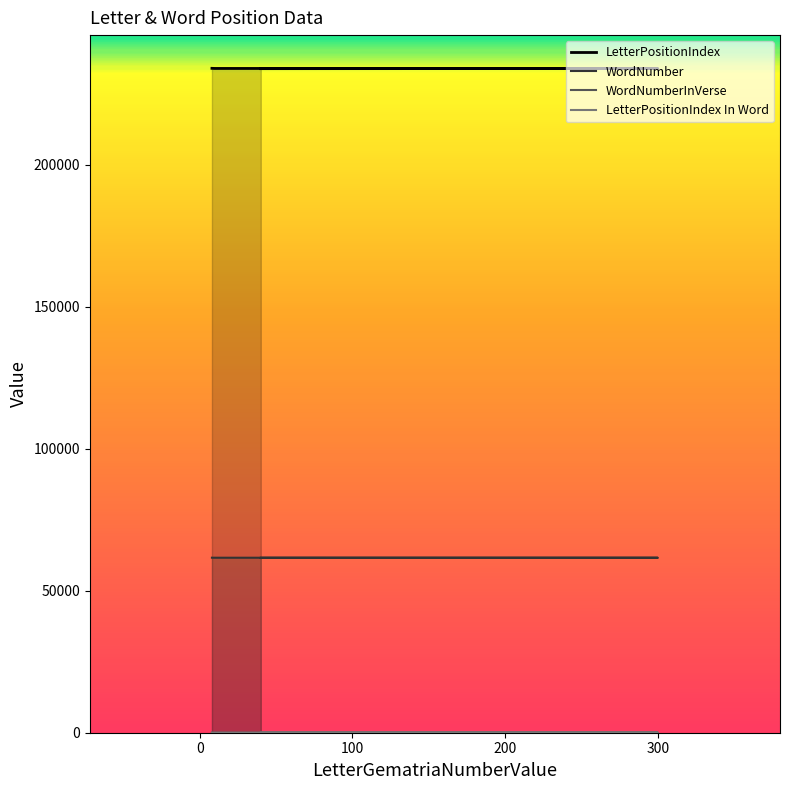

What is the average value of the WordNumberInVerse series?

13